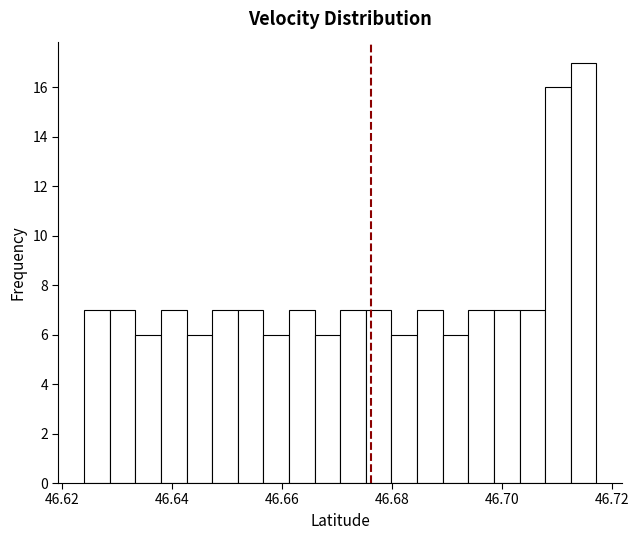

Read against the x-axis, roughly where is the centre of the tallest bar?

46.714